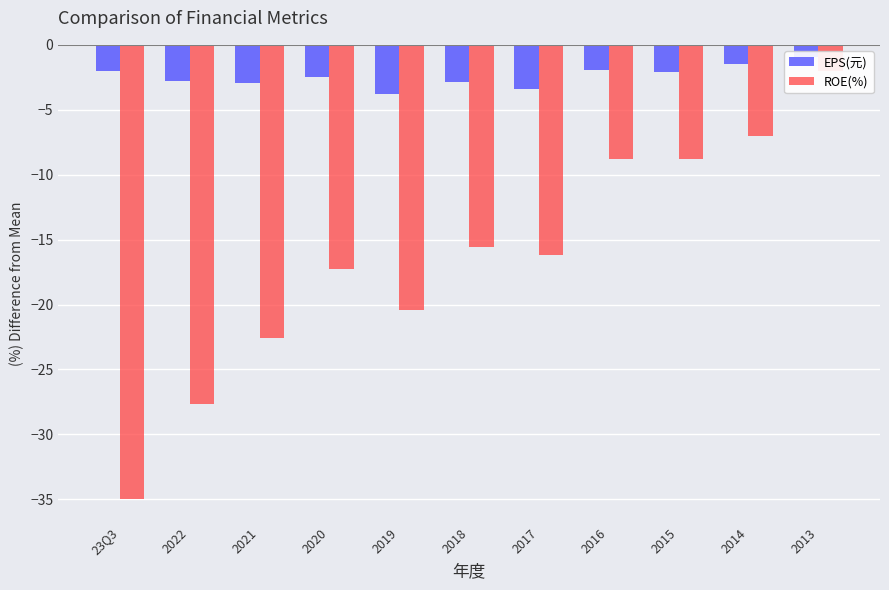

What are all the series names shown in the legend?

EPS(元), ROE(%)